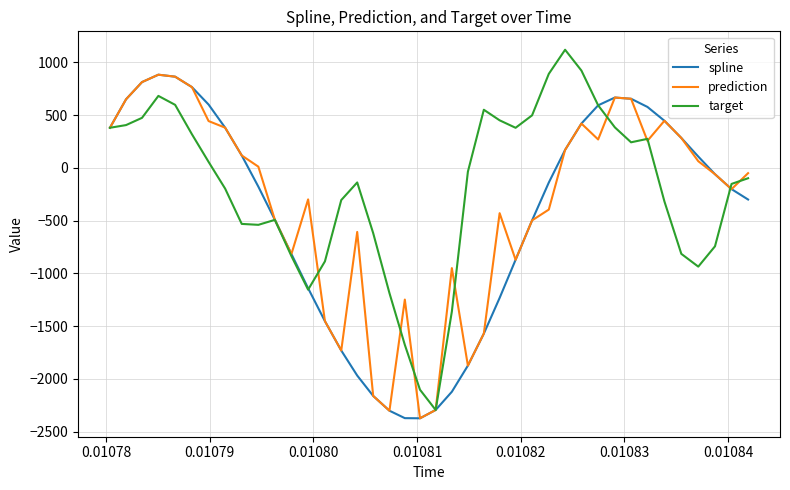

What is the lowest value of the prediction series?

-2374.5